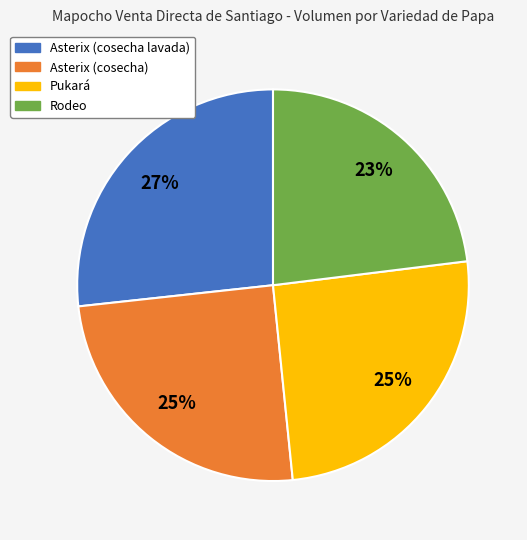

Is the sum of Asterix (cosecha) and Rodeo greater than half?

No